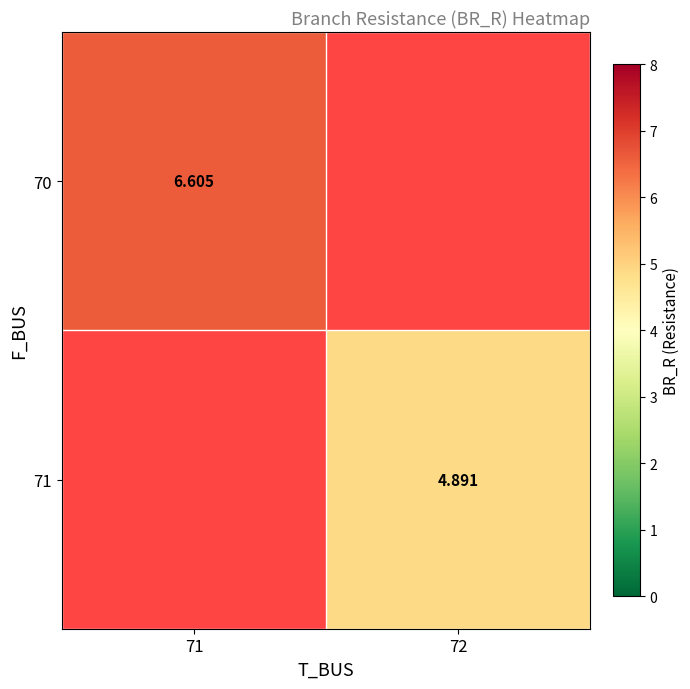

Rank the categories by 70 value from lowest to highest.

71, 72